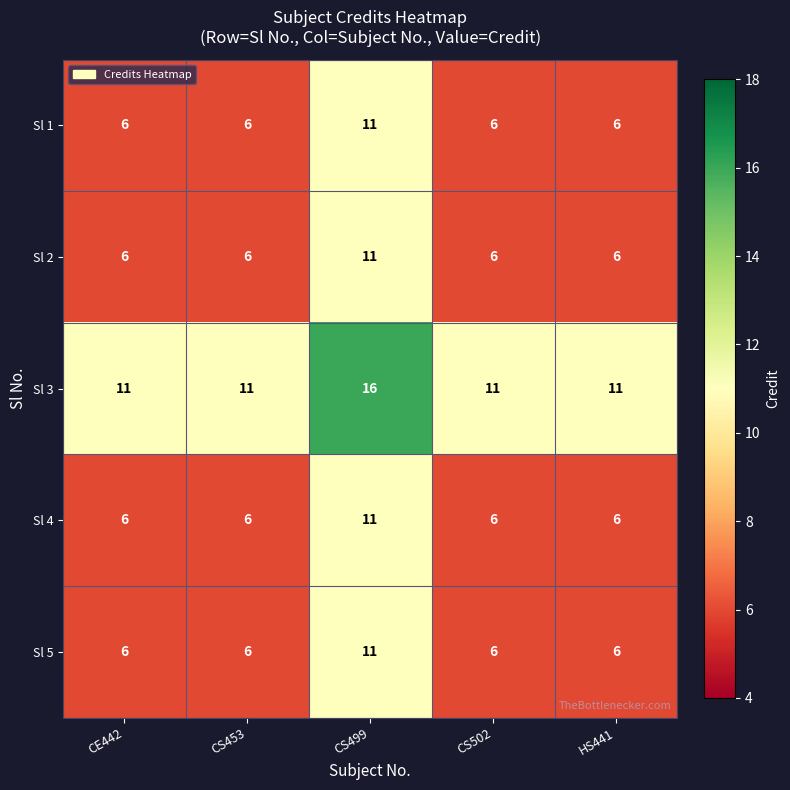

Which series has the largest total across all categories?

Sl 3